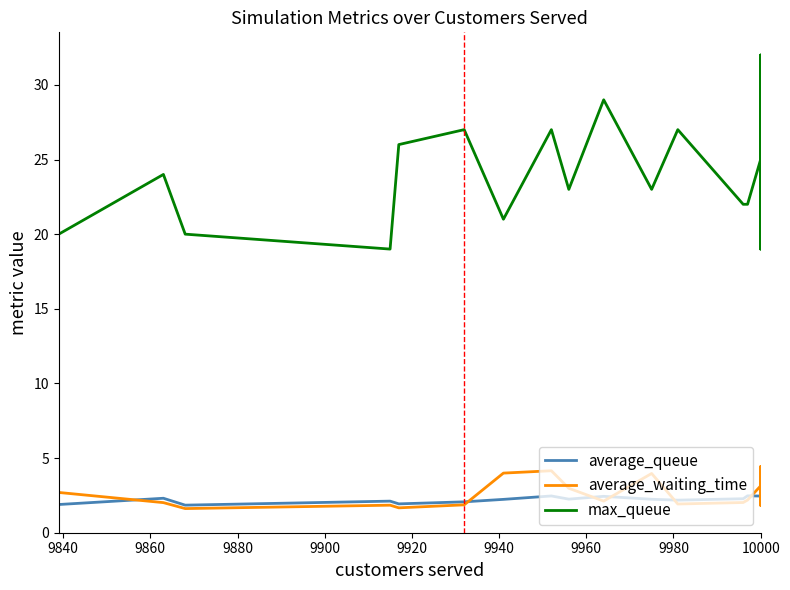

How many data points in average_waiting_time are above 2?

21